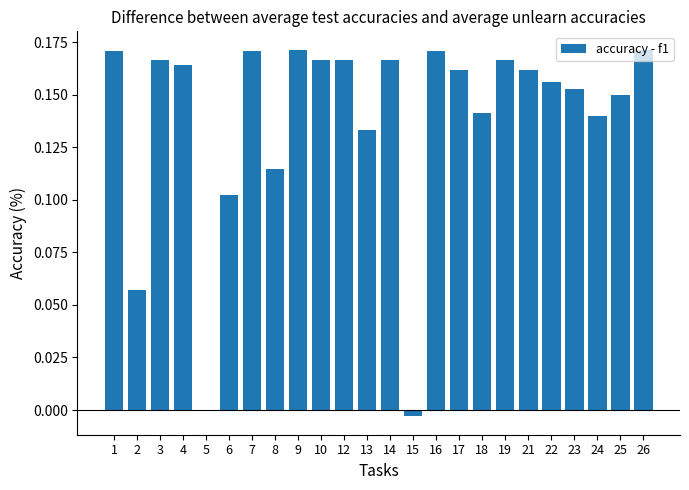

Between 25 and 7, which is larger?

7